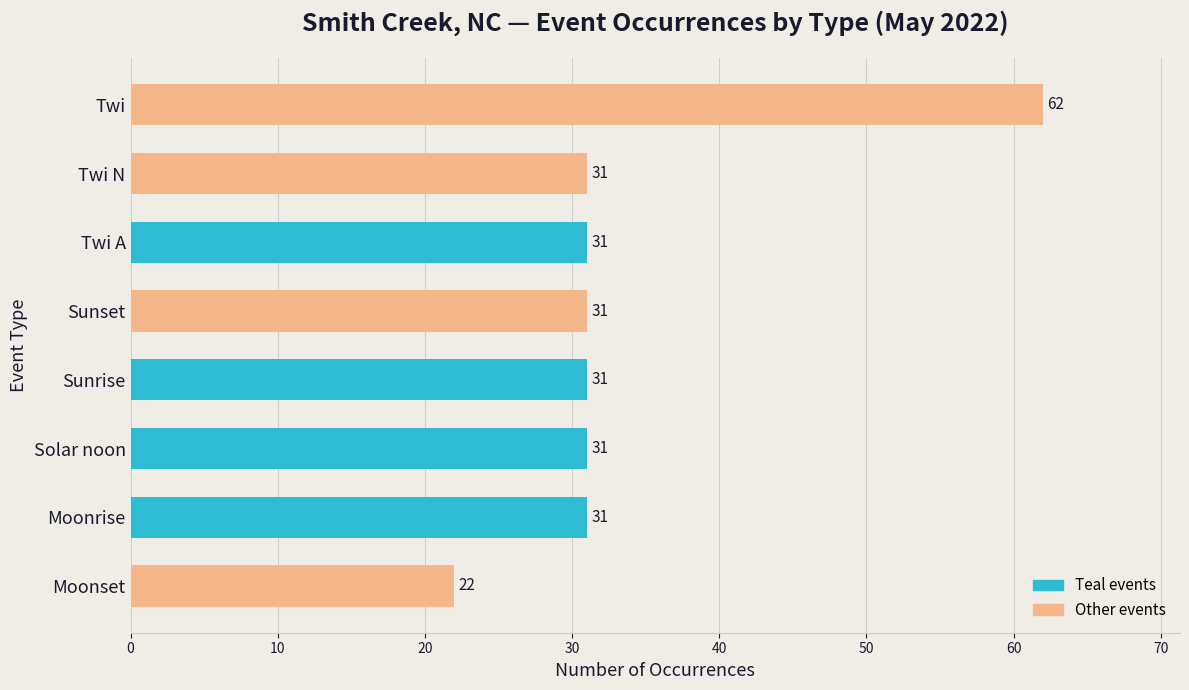

What is the difference between the second highest and minimum values?

9